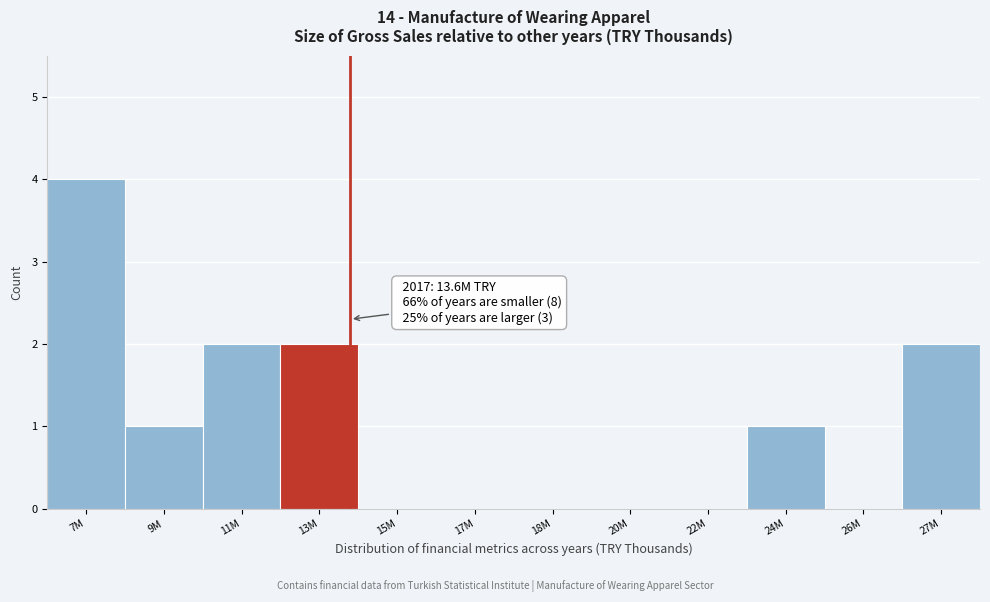

Reading left to right, extract all data points from this chart.

7M=4	9M=1	11M=2	13M=2	15M=0	17M=0	18M=0	20M=0	22M=0	24M=1	26M=0	27M=2